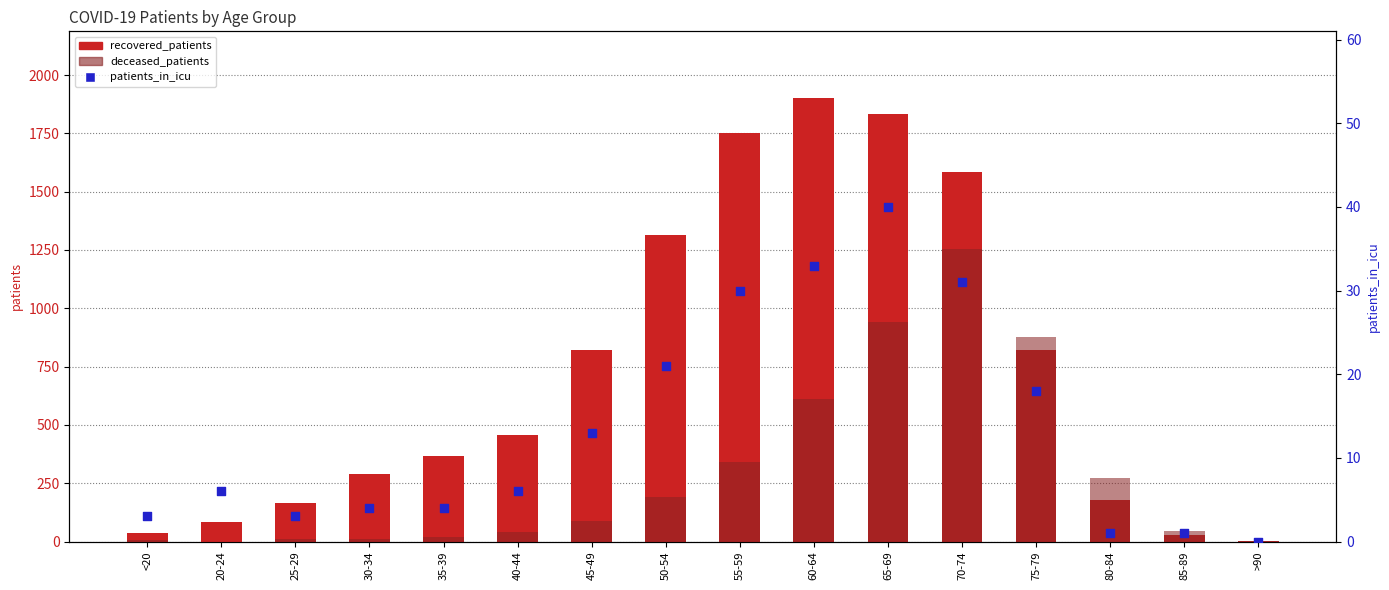

What is the total value across all series at <20?

45